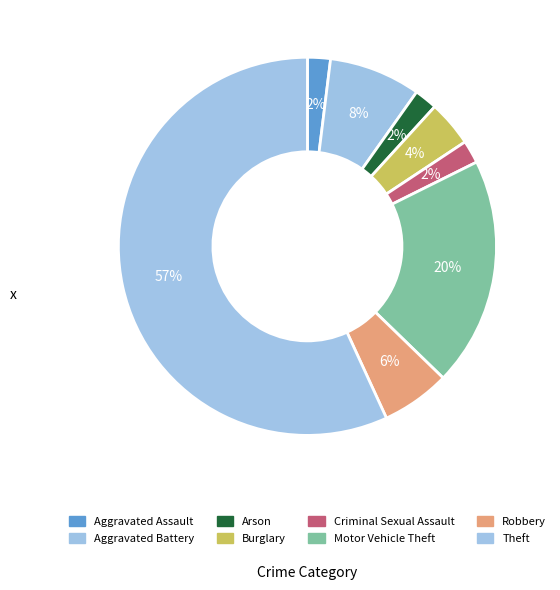

Combined, what portion of the pie is Motor Vehicle Theft and Criminal Sexual Assault?

21.6%